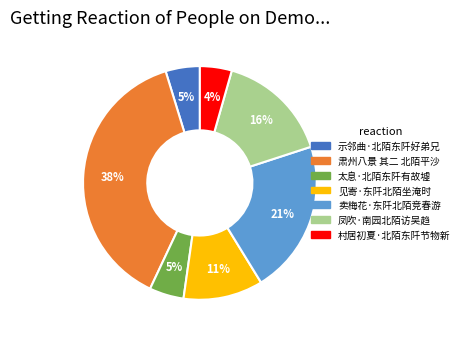

Between 凤吹·南园北陌访吴趋 and 卖梅花·东阡北陌竞春游, which is larger?

卖梅花·东阡北陌竞春游